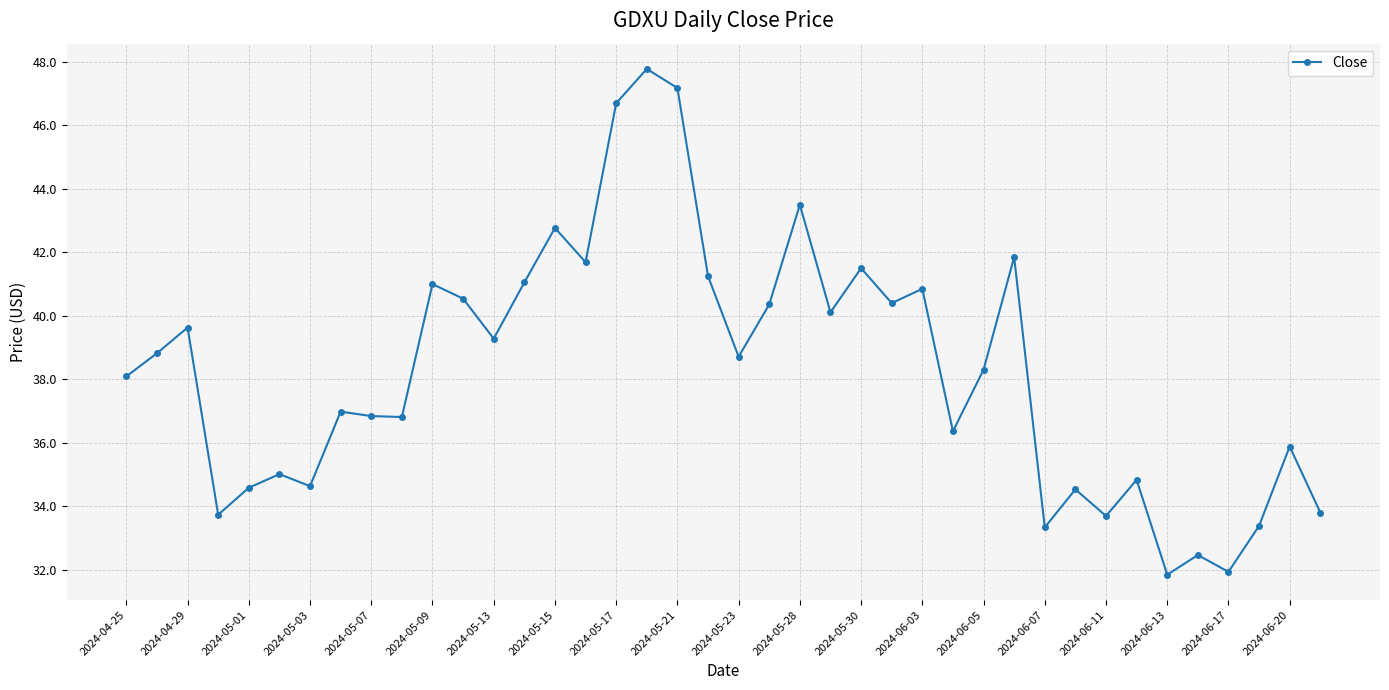

What is the greatest value displayed?

47.8